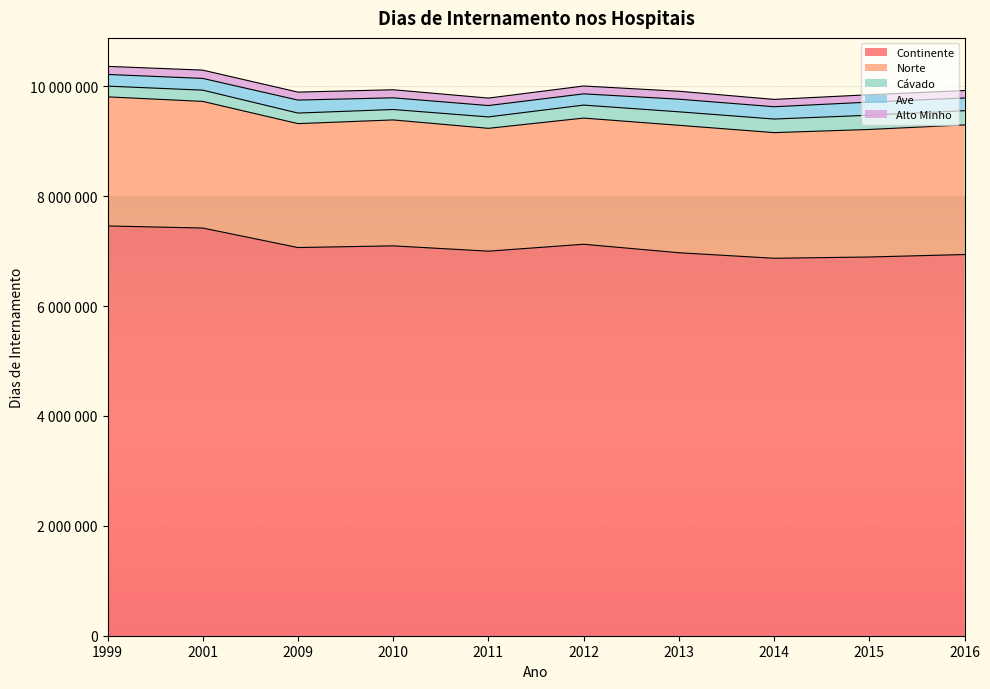

Reading left to right, what are all the values shown in this chart?

Continente: 1999=7459189	2001=7421411	2009=7066187	2010=7096906	2011=7000363	2012=7126000	2013=6971979	2014=6870855	2015=6894136	2016=6938958
Norte: 1999=2350063	2001=2305001	2009=2255738	2010=2292315	2011=2235833	2012=2296691	2013=2319413	2014=2287294	2015=2321445	2016=2359651
Cávado: 1999=195013	2001=204851	2009=192273	2010=189555	2011=207953	2012=236510	2013=245430	2014=247245	2015=258985	2016=258829
Ave: 1999=212928	2001=213675	2009=236345	2010=212930	2011=206934	2012=204722	2013=229959	2014=224067	2015=238973	2016=230838
Alto Minho: 1999=147173	2001=151005	2009=144981	2010=146804	2011=135932	2012=142810	2013=144580	2014=133502	2015=134172	2016=136602